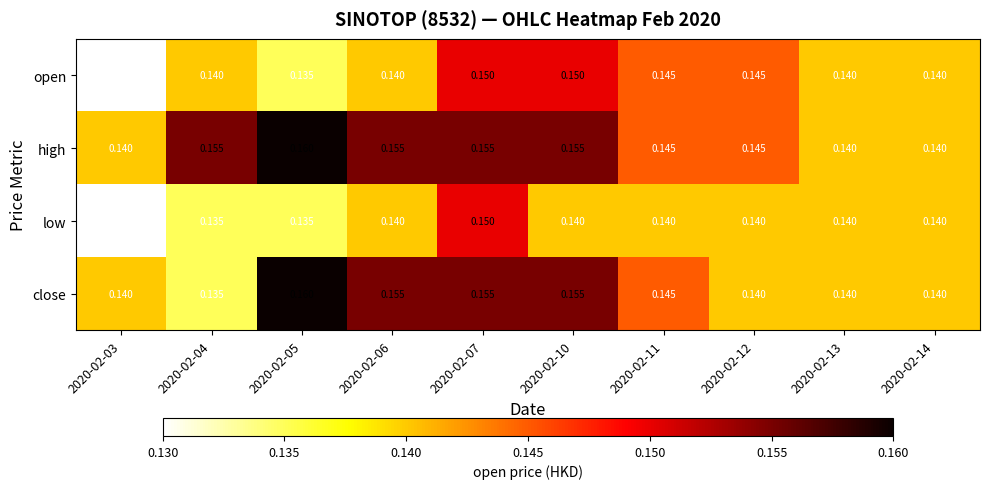

Rank the series by their average value, from highest to lowest.

high, close, open, low